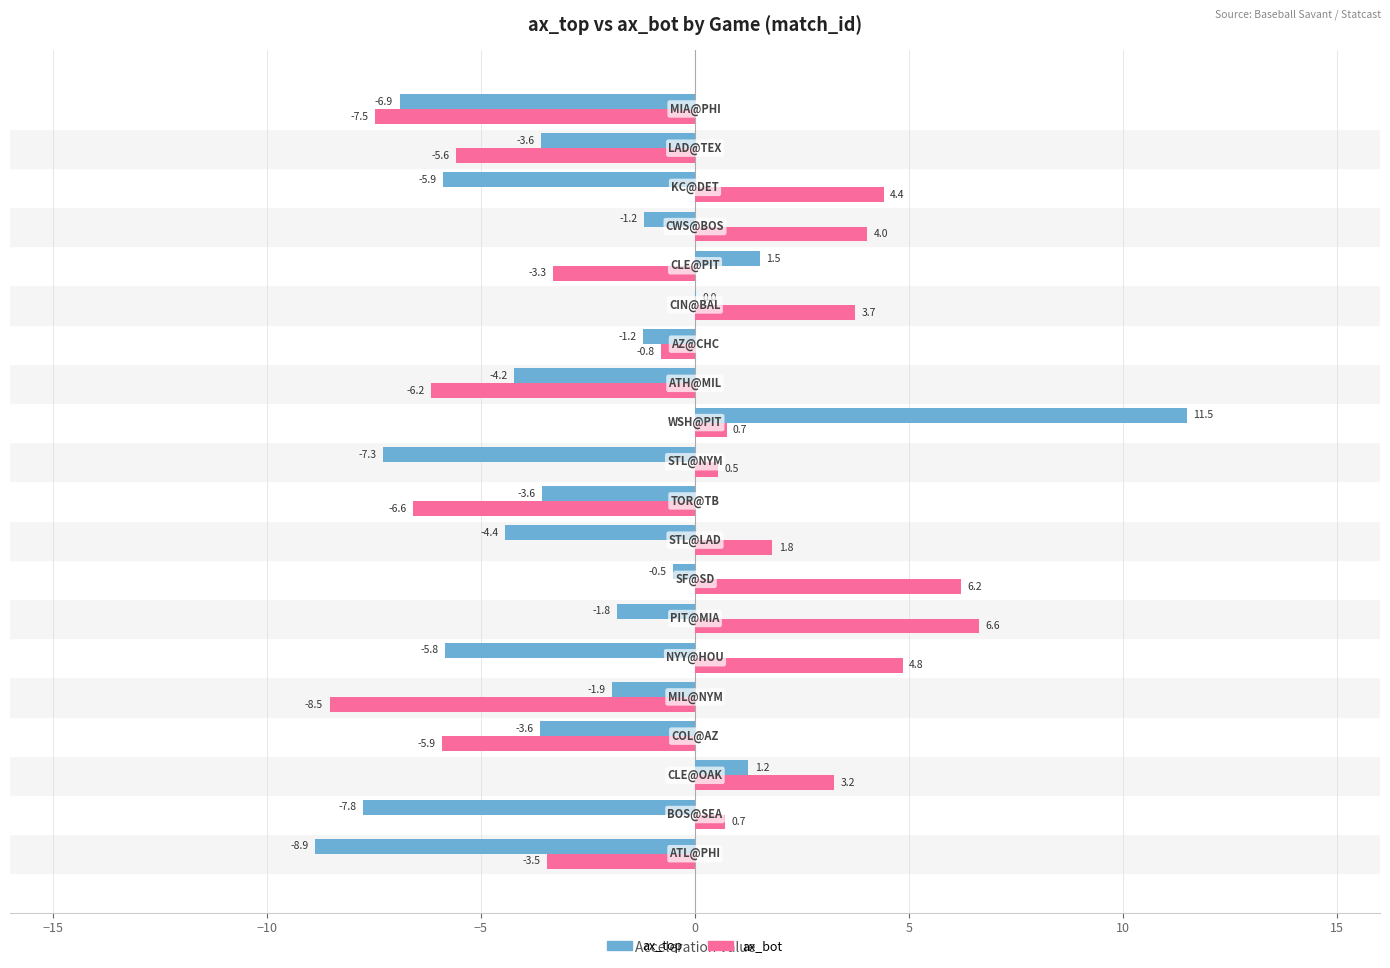

Which series has the largest range (max minus min)?

ax_top